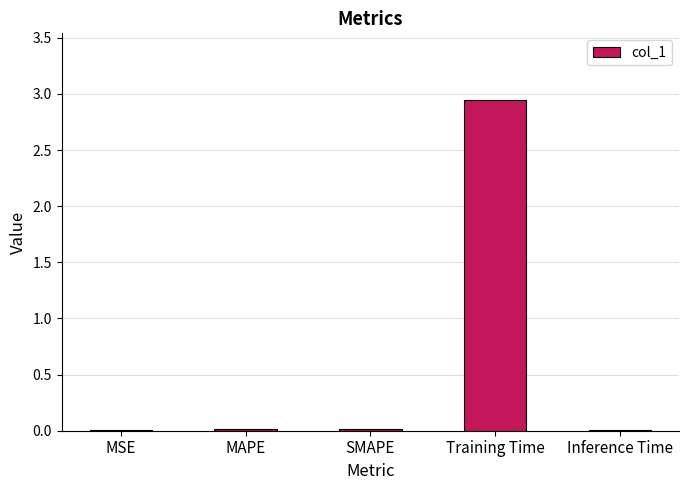

Which label corresponds to the largest value in the chart?

Training Time